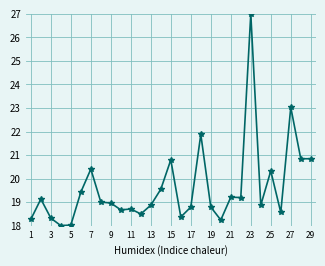

What is the value of the 9th point from the left?

19.0